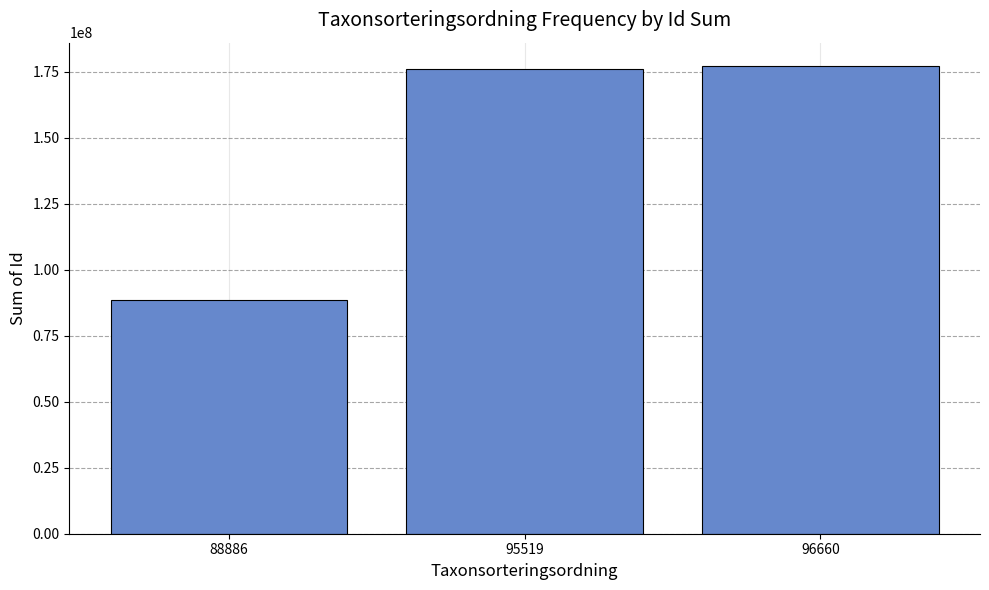

Reading left to right, what are all the values shown in this chart?

88886=88575497	95519=176150210	96660=177150546